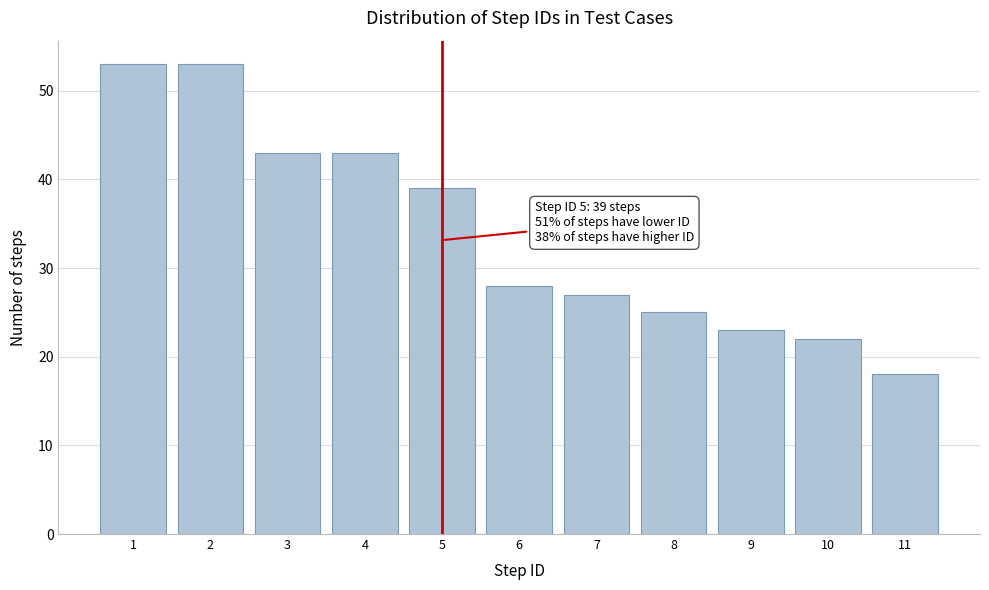

Reading left to right, transcribe all the data shown in this chart.

53	53	43	43	39	28	27	25	23	22	18